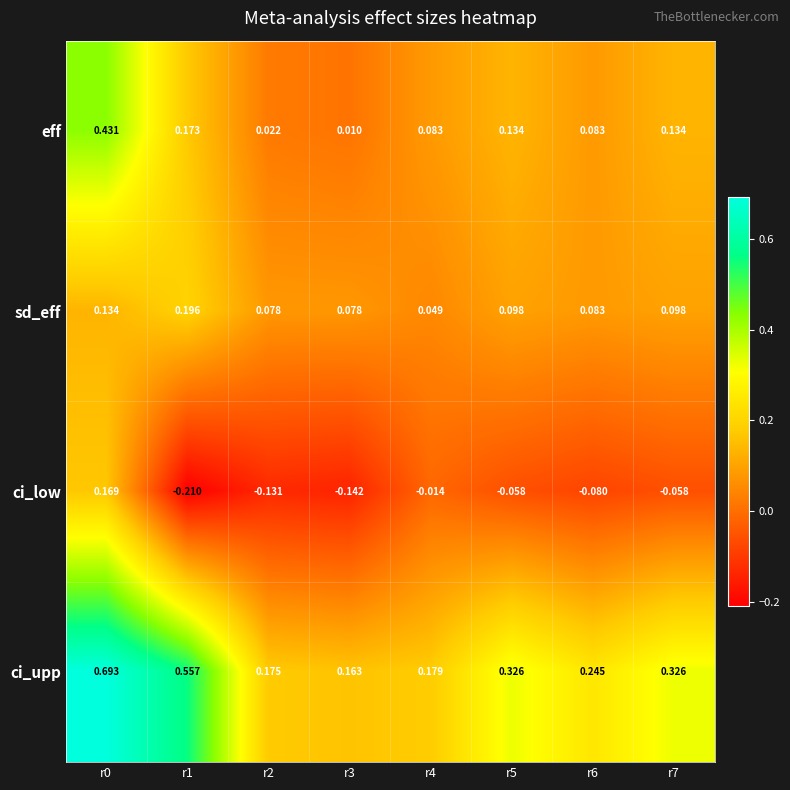

Which series changed the most between r0 and r1?

ci_low